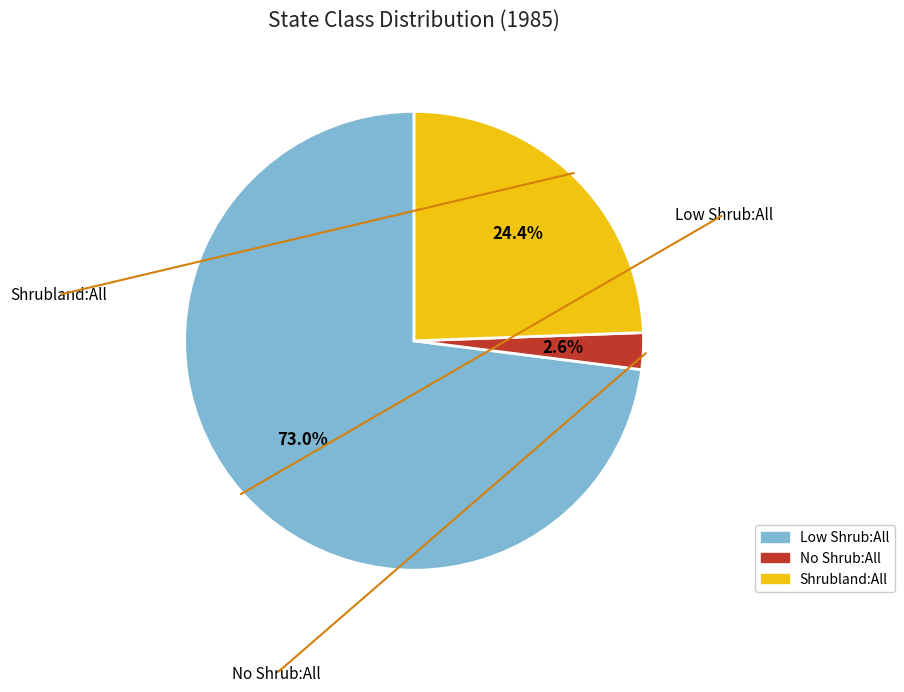

Do No Shrub:All and Shrubland:All together represent more than half of the pie?

No